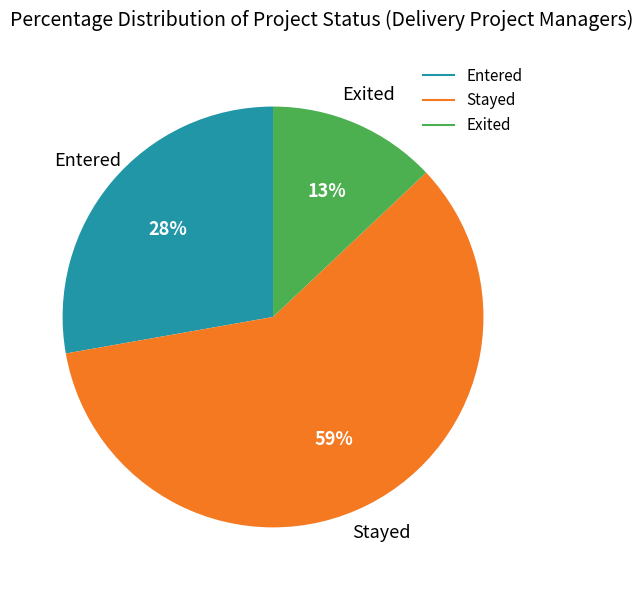

How many slices are in this pie chart?

3